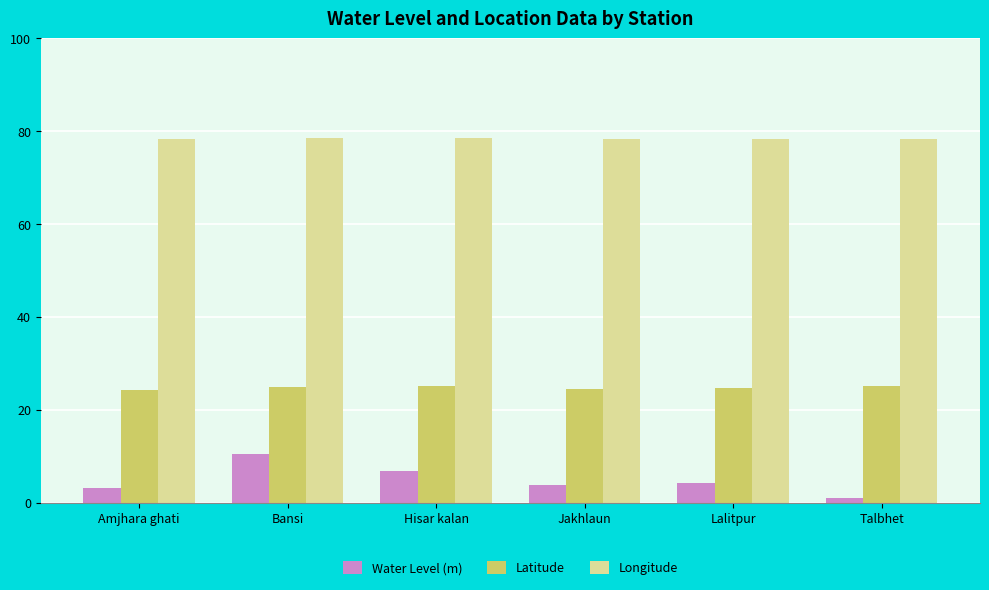

What is the average value of the Latitude series?

24.8